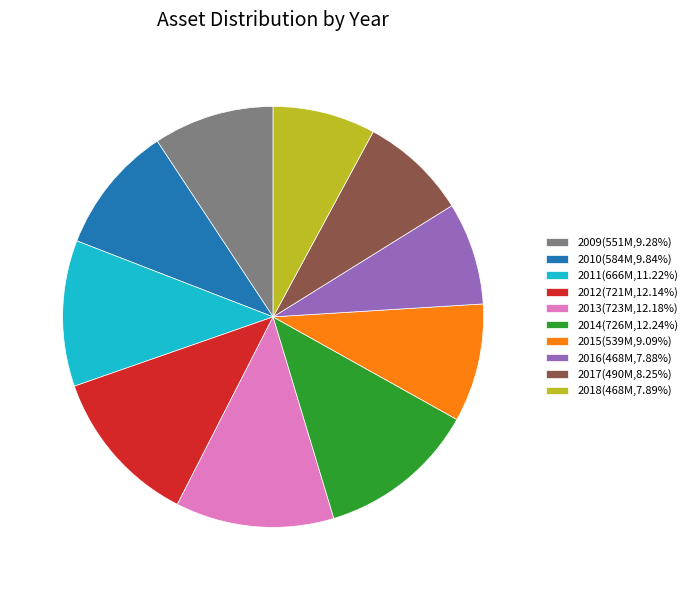

What is the ratio of the value at 2014 to the value at 2012?

1.0